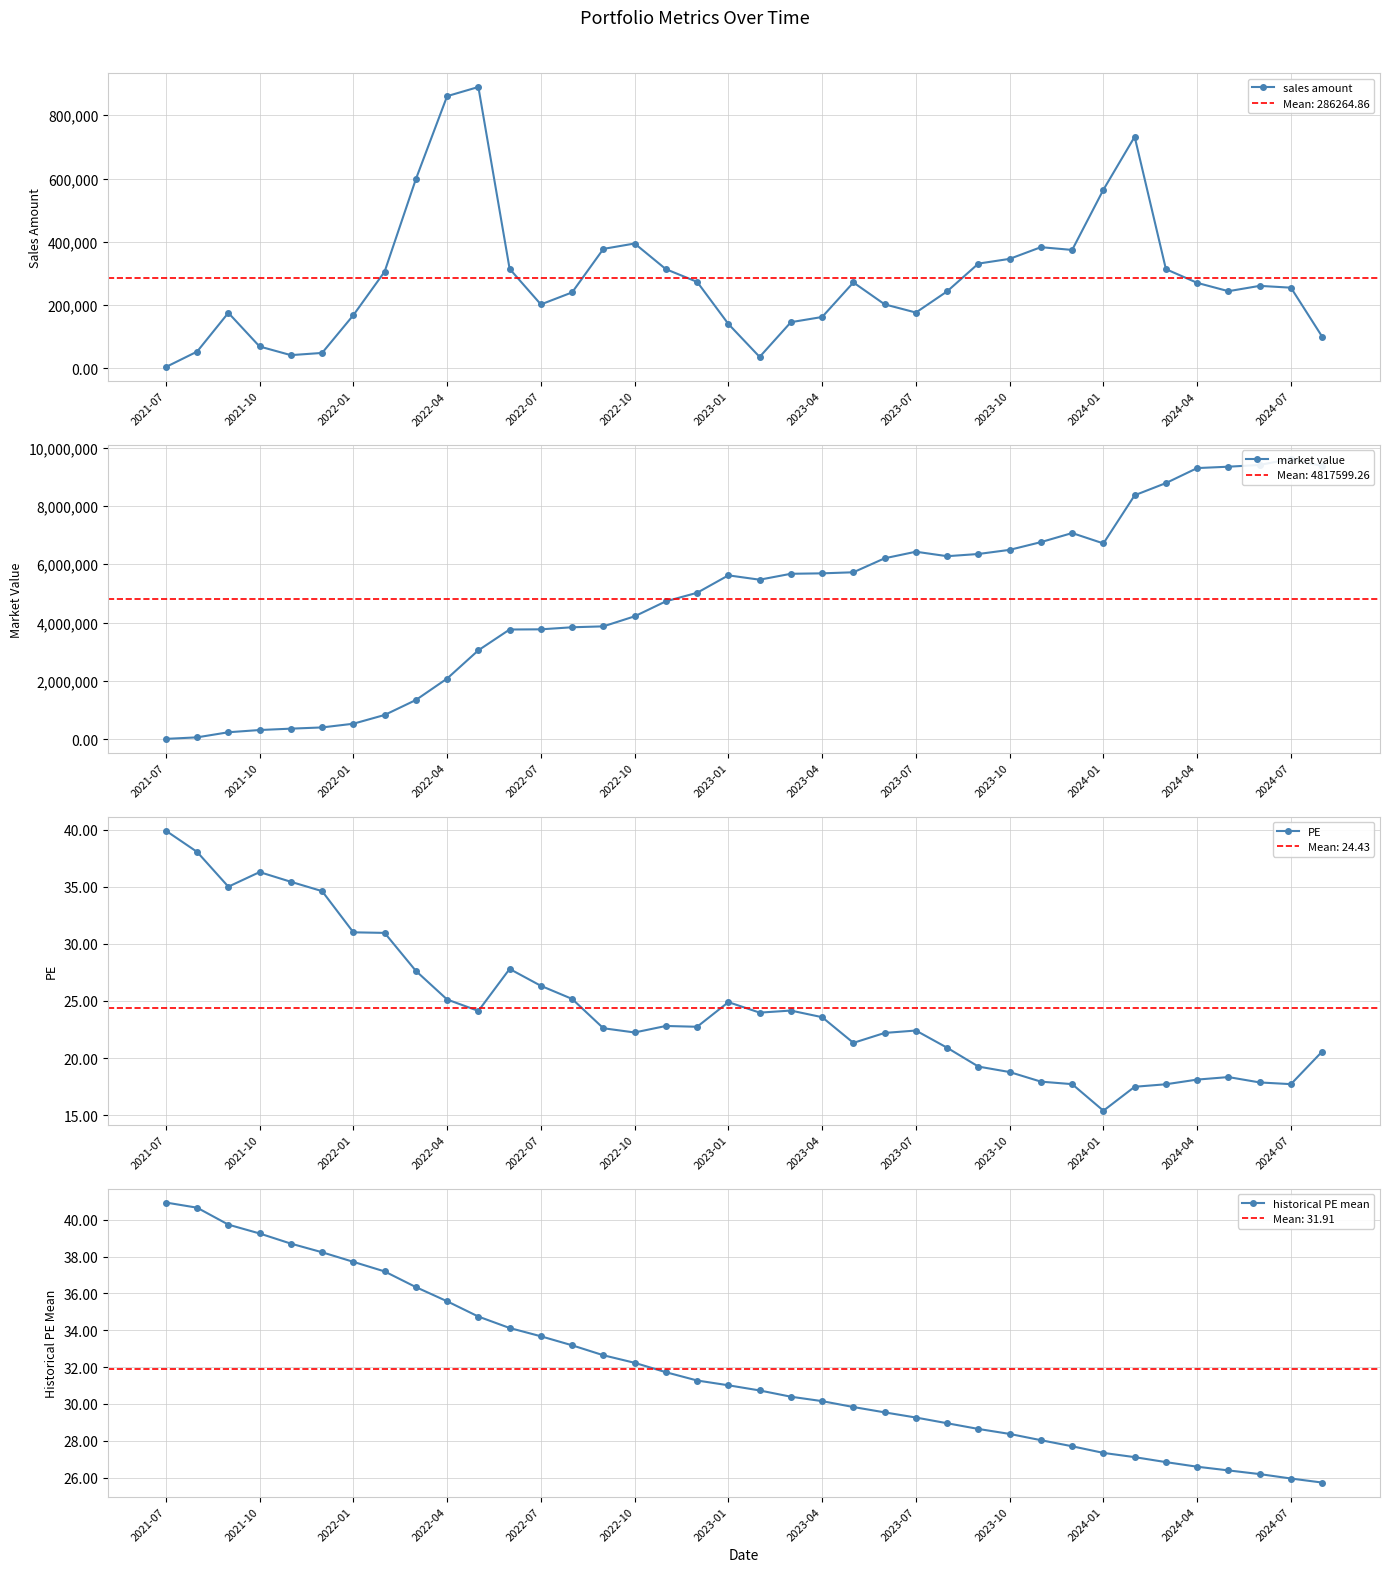

At which label does sales amount reach its minimum?

2021-07